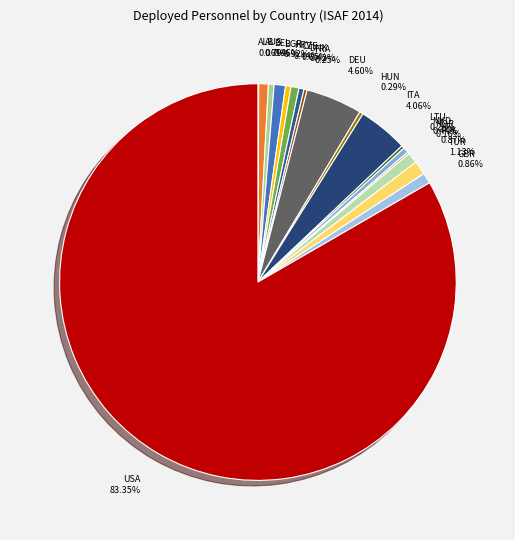

Combined, what portion of the pie is AUS and BGR?

1.7%